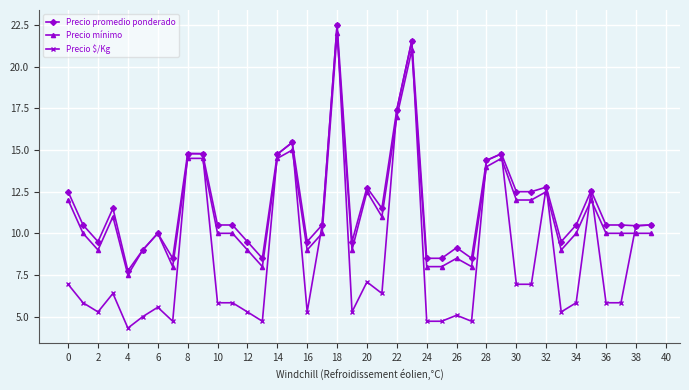

True or false: Precio mínimo and Precio $/Kg cross at least once.

True